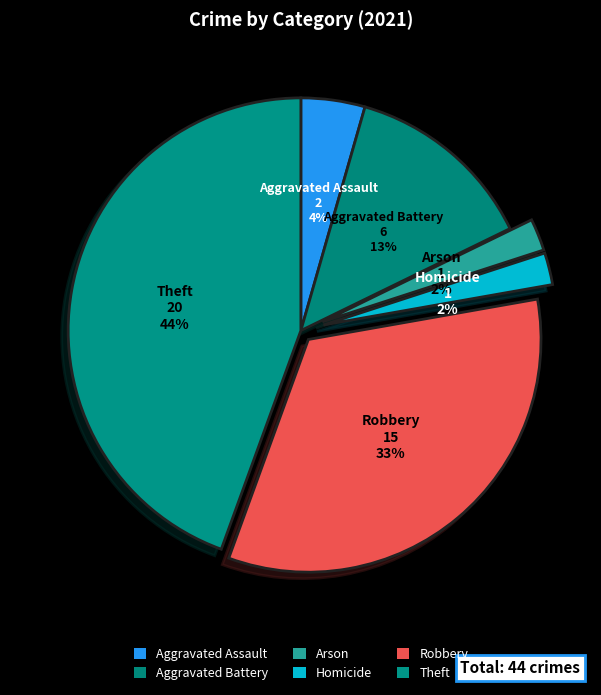

To the nearest percent, what is the difference between the Homicide and Robbery slice percentages?

31%